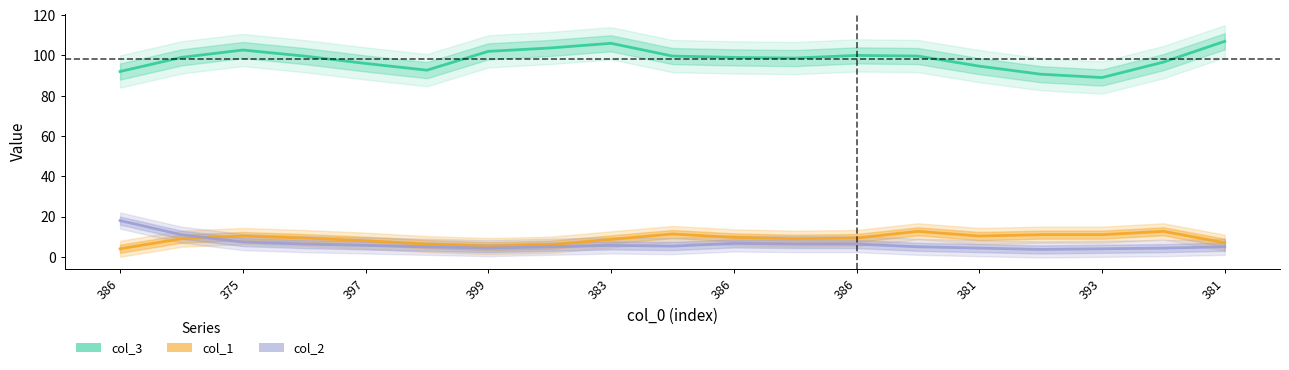

What is the total value across all series at 381?

114.7